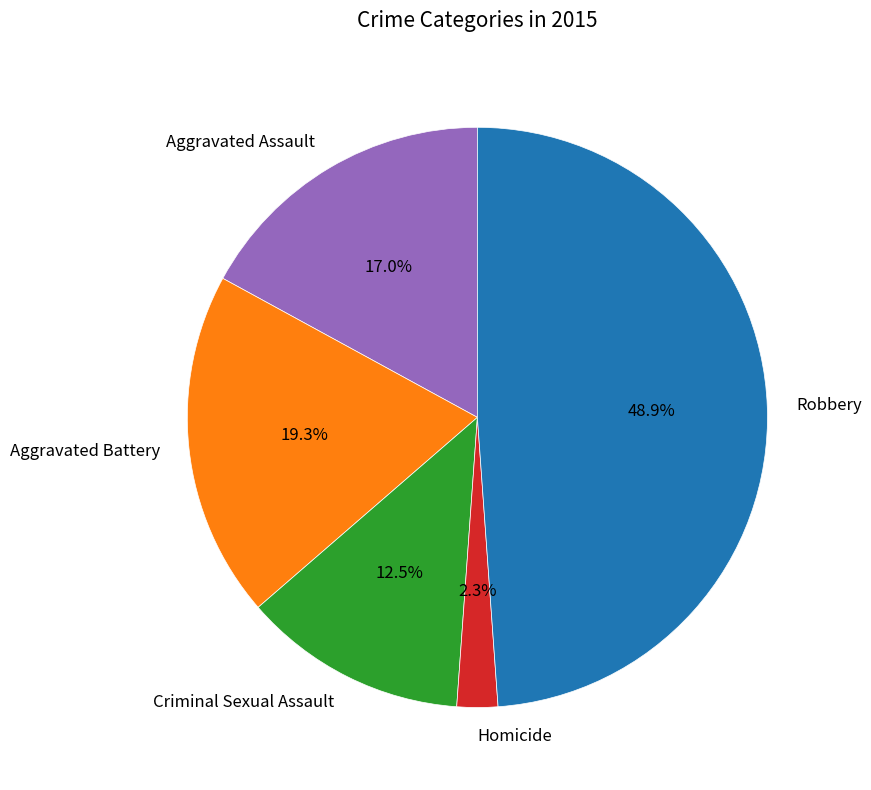

How many slices are in this pie chart?

5